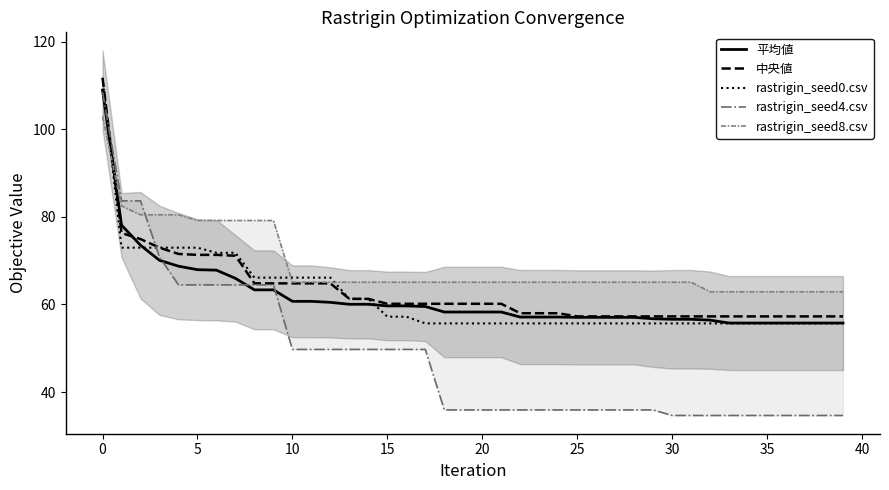

True or false: 中央値 has more than 1 points higher than both neighbors.

False